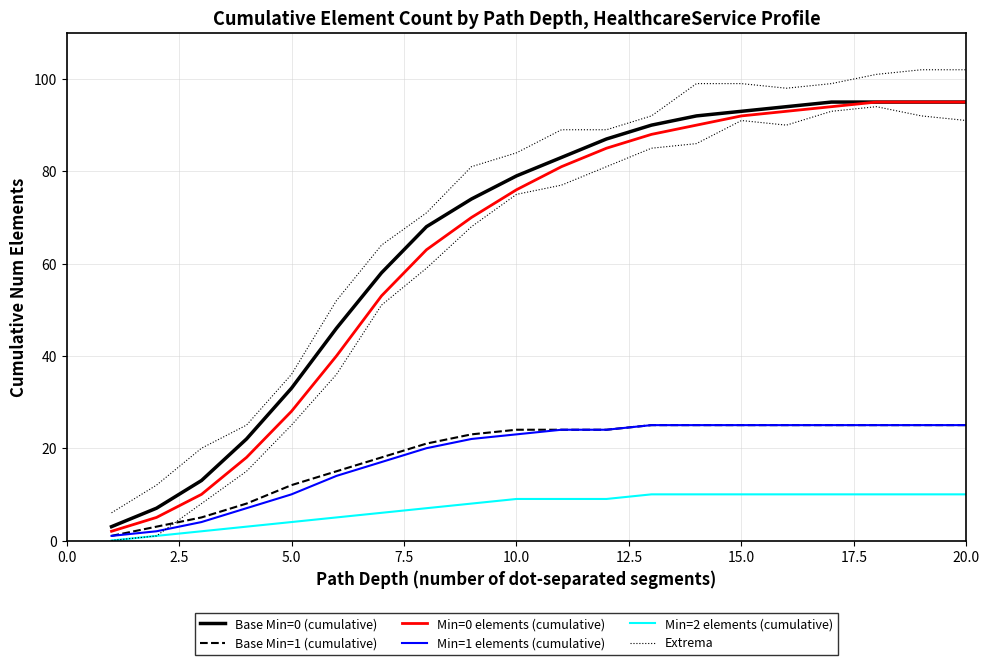

What is the difference between the second highest and second lowest values in the Extrema series?

90